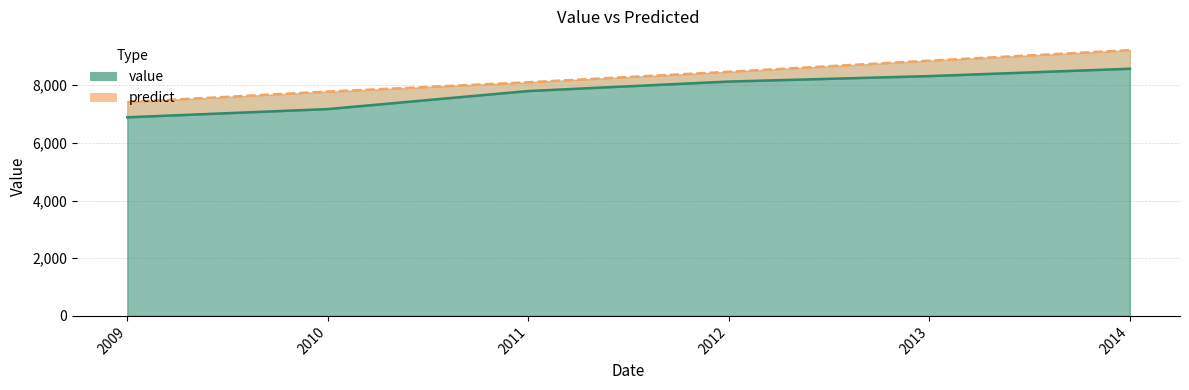

At how many categories does at least one series exceed 7885?

4